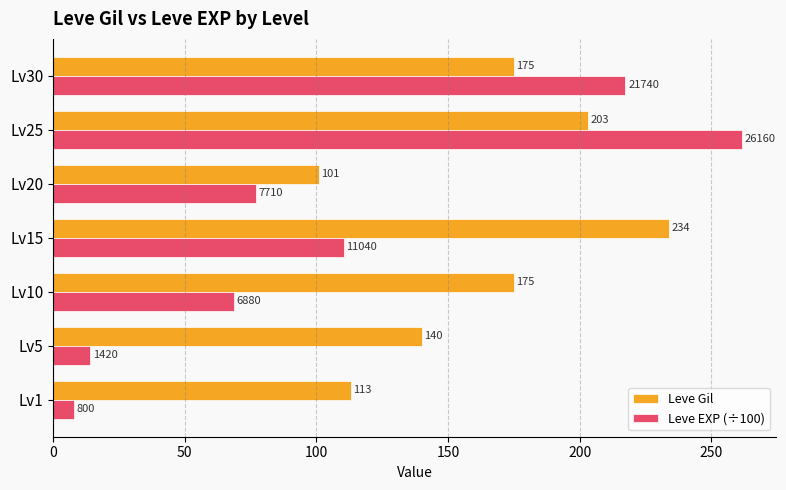

Which series changed the most between Lv20 and Lv25?

Leve EXP (÷100)